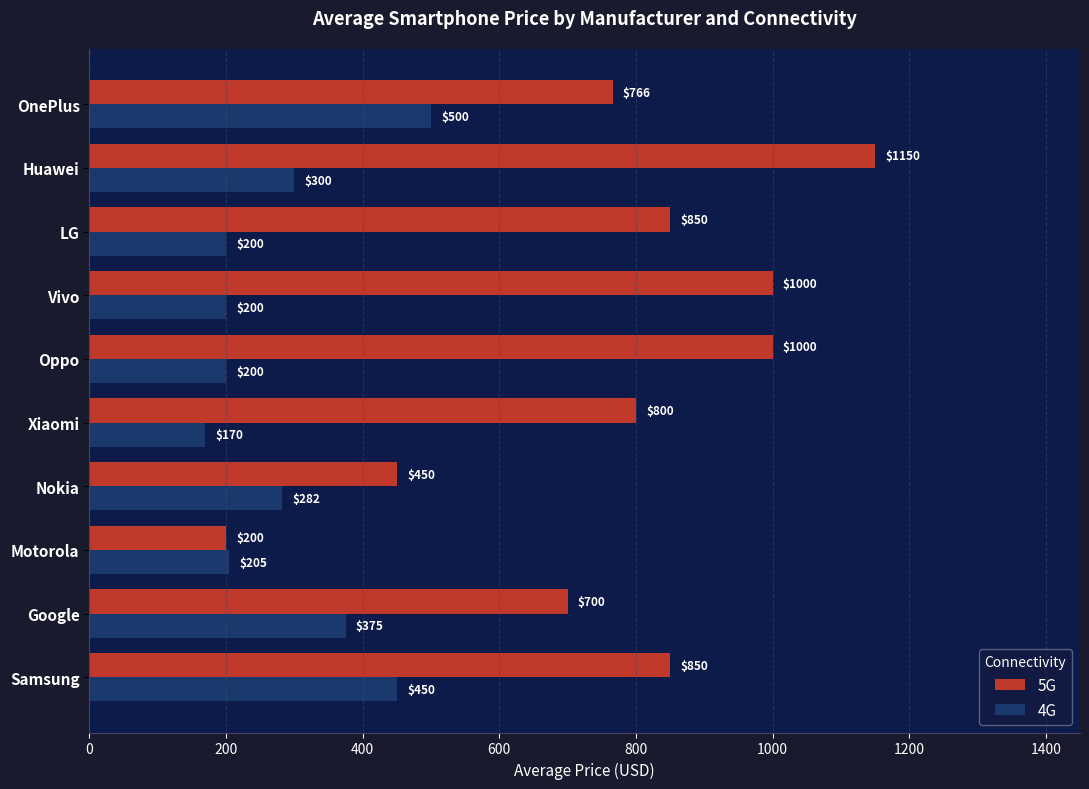

The 4G series shows 139.5 at Nokia. True or false?

False